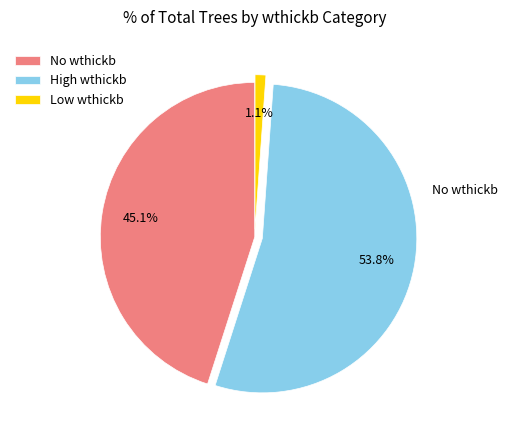

Is the sum of Low wthickb and High wthickb greater than half?

Yes